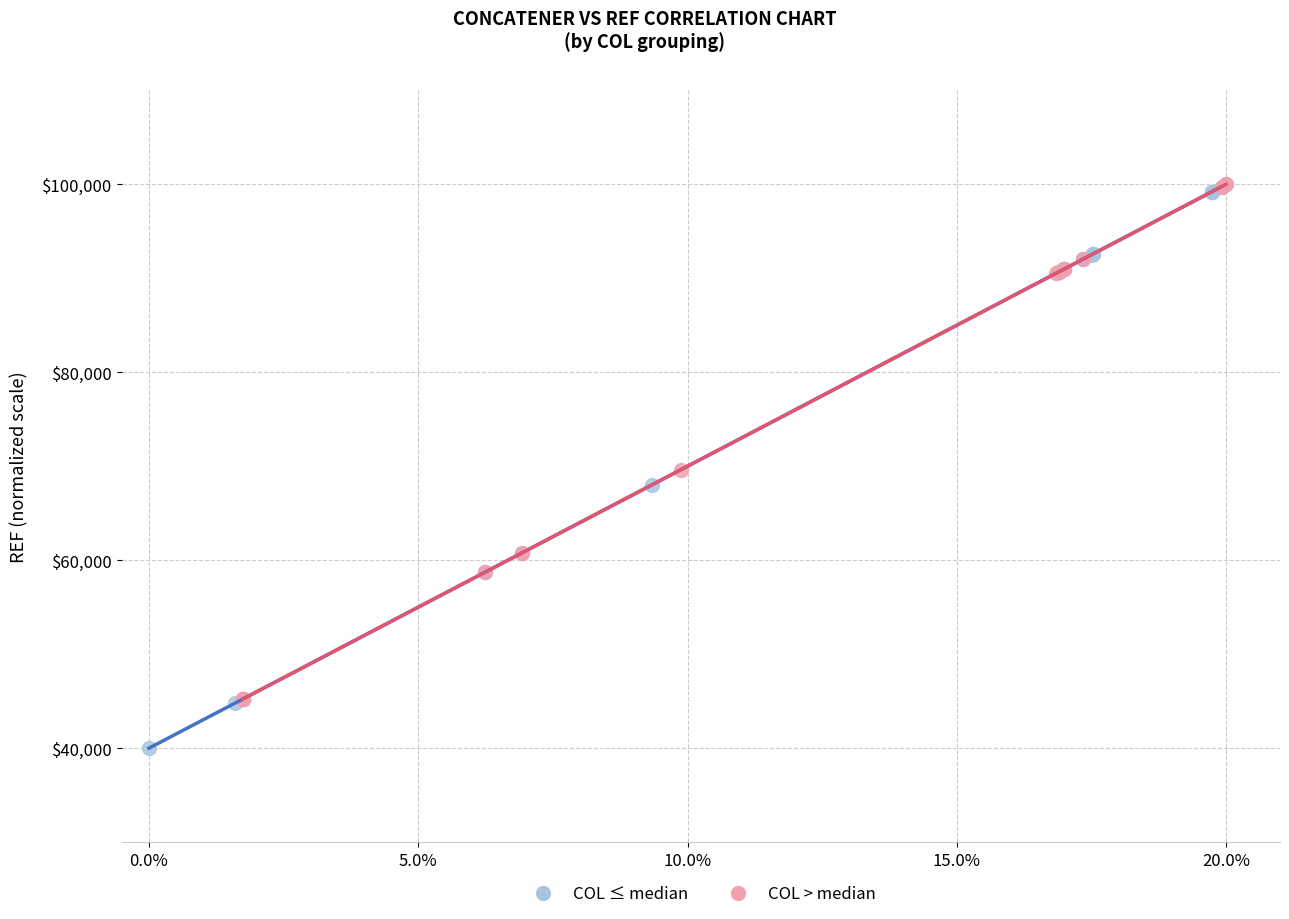

Which series contains the lowest Y value?

COL ≤ median